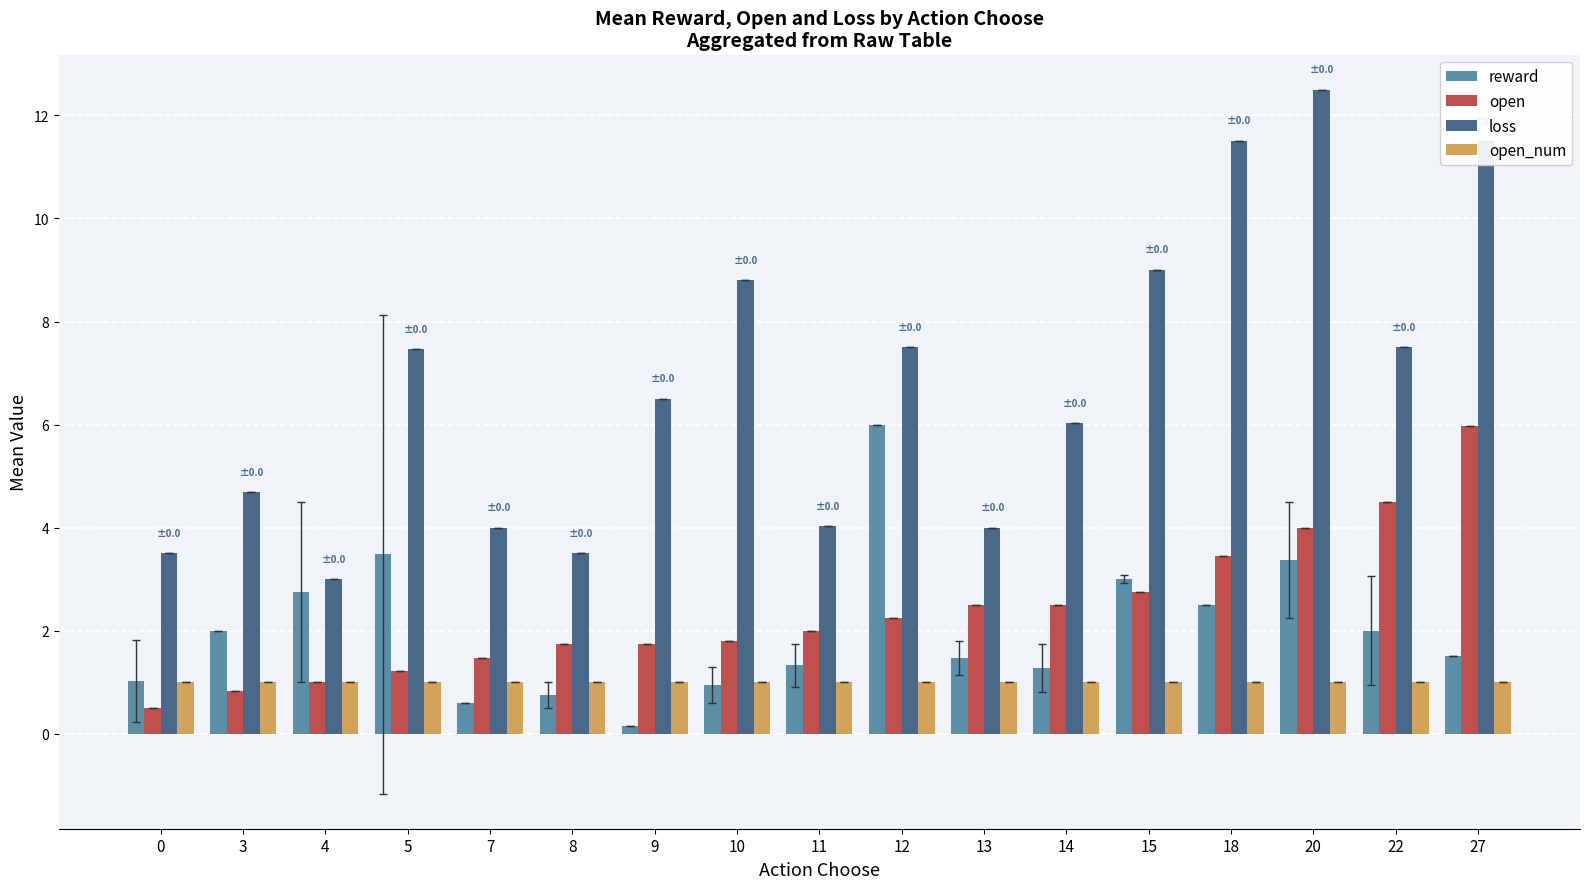

At which category is the sum across all series the highest?

20